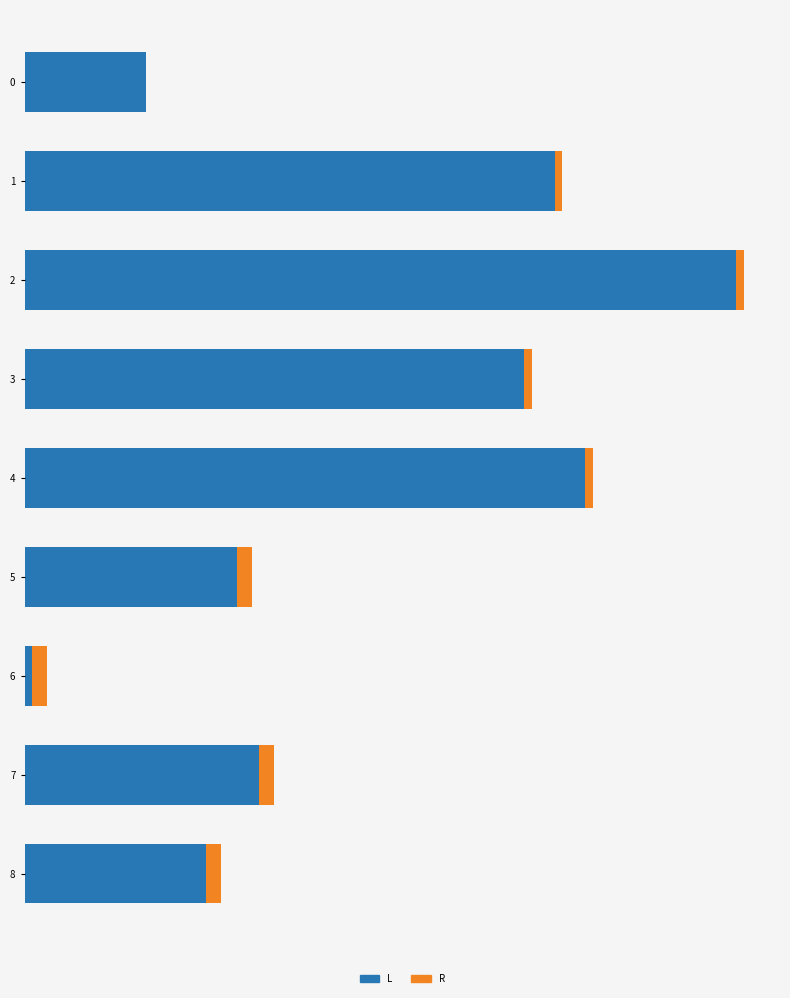

At 6, list the series in order from largest to smallest.

R, L